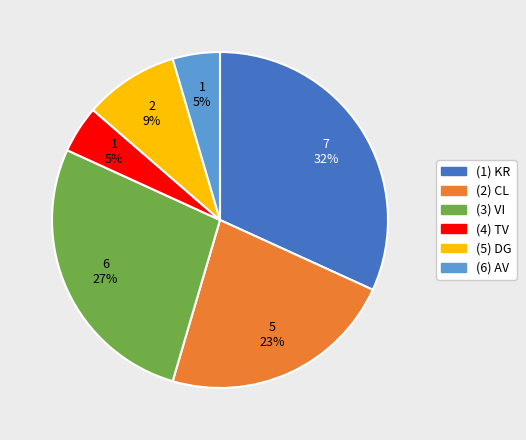

Does any single category account for the majority?

No